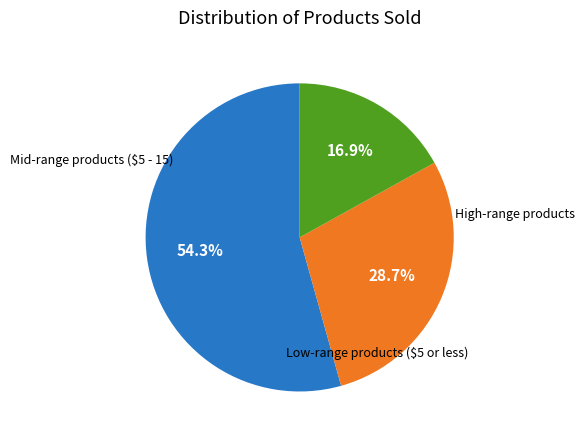

Is there a majority slice in this chart?

Yes